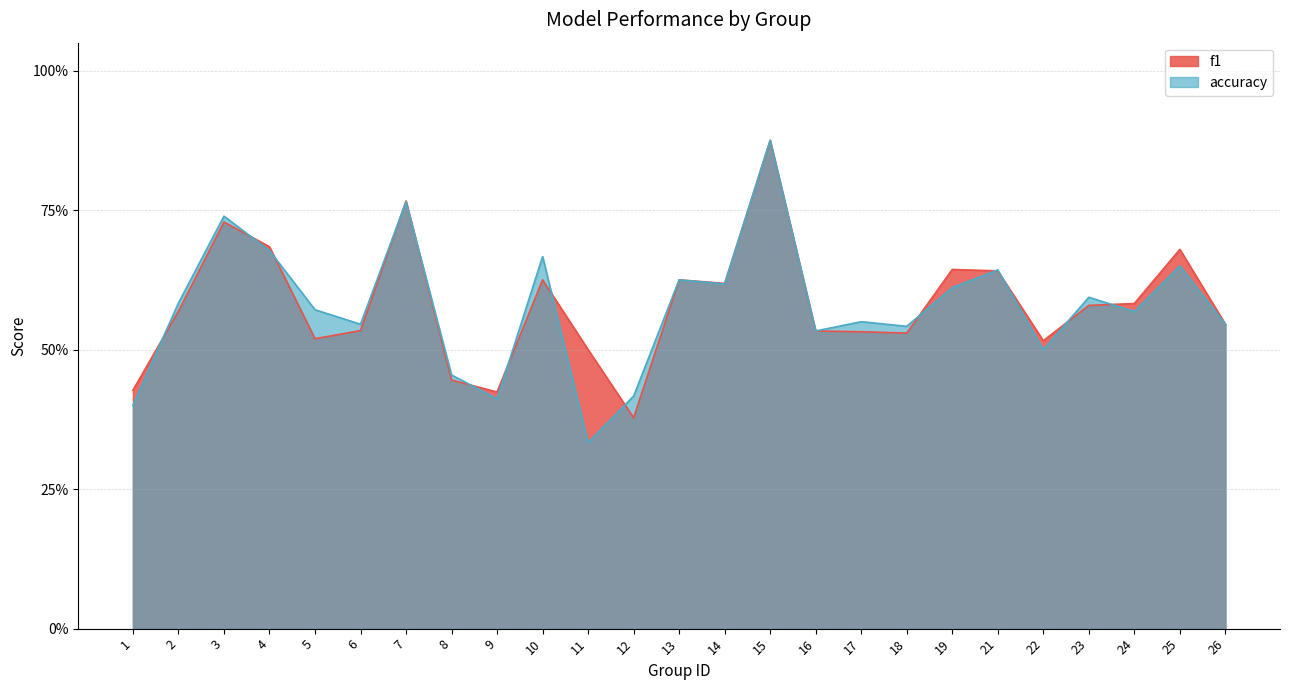

Which label corresponds to the largest value in the chart?

15